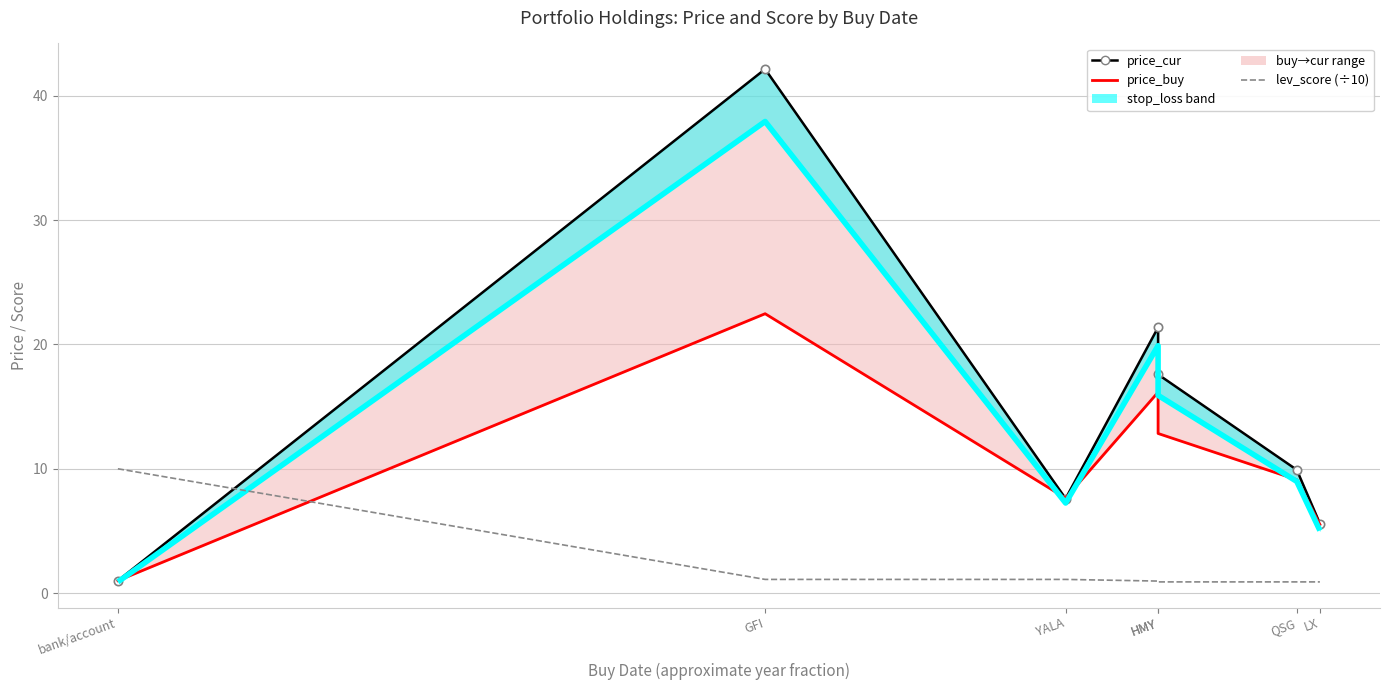

True or false: stop_loss and lev_score (÷10) cross at least once.

True